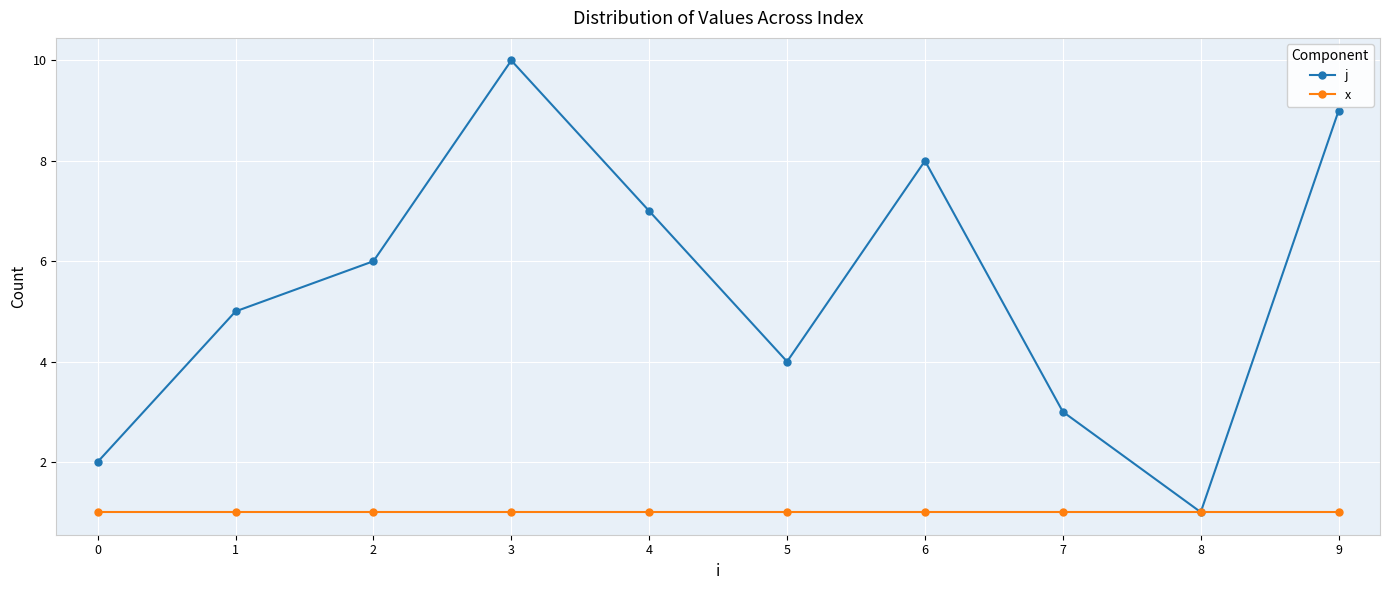

Which series has the largest total across all categories?

j